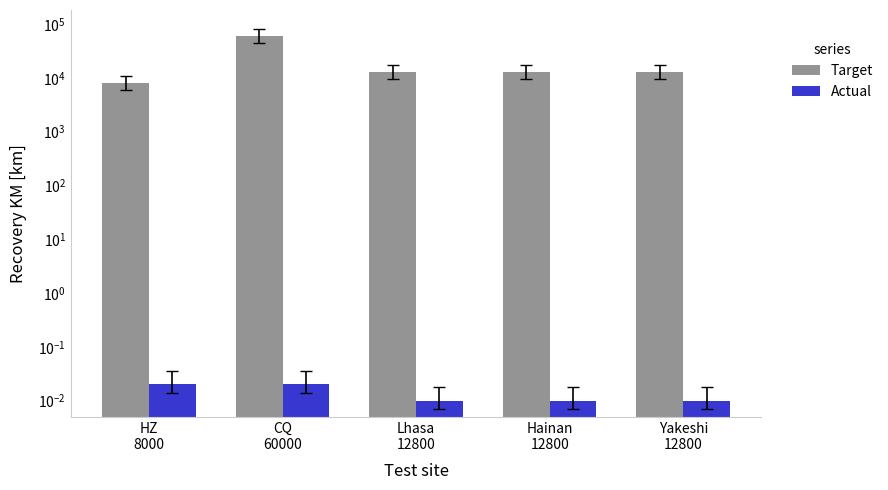

Which series changed the most between HZ
8000 and Lhasa
12800?

Target